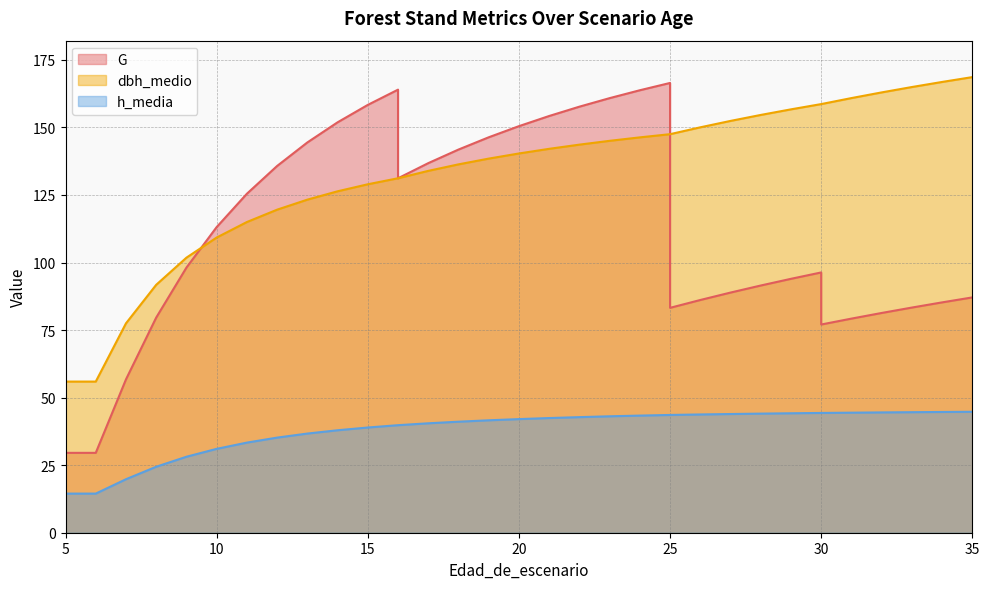

True or false: h_media and dbh_medio intersect in this chart.

False